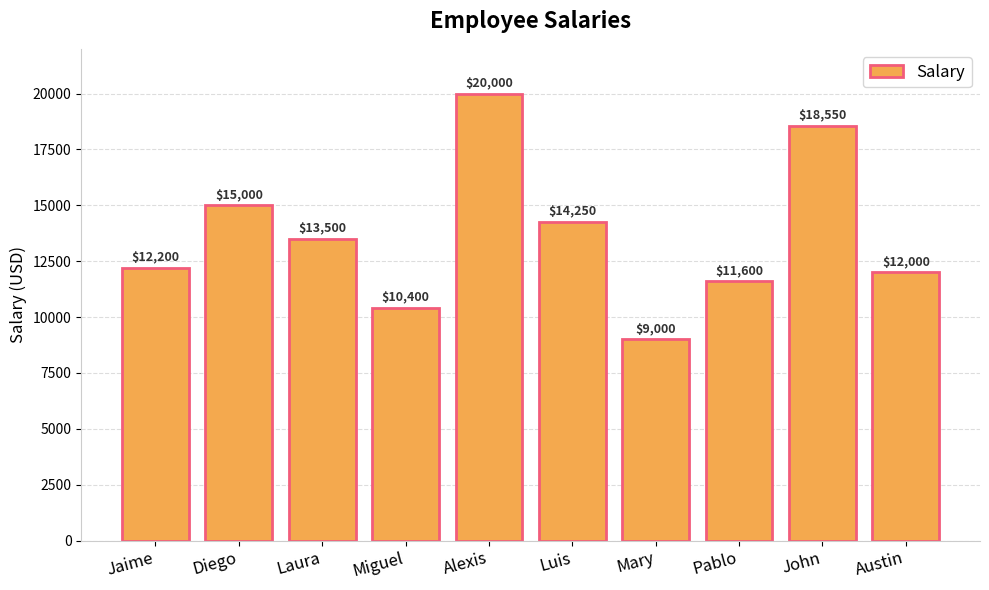

What is the approximate value at Austin?

12000